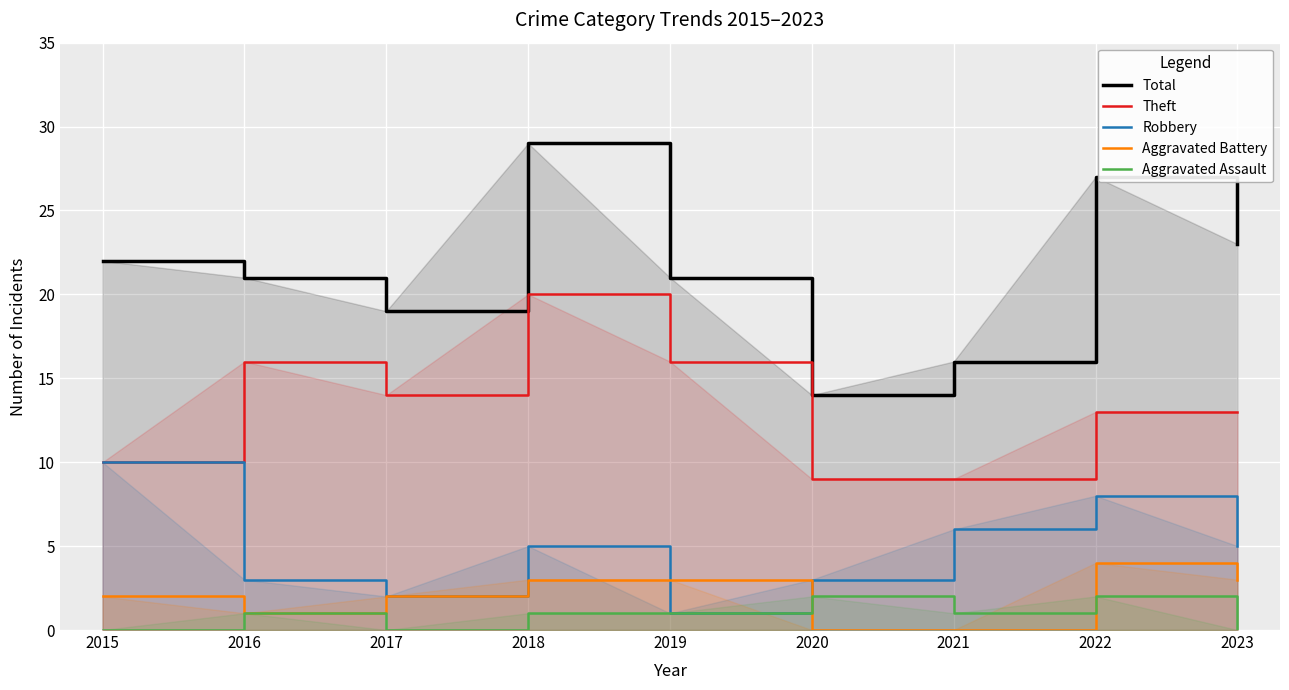

What is the value of the Aggravated Assault point at the 5th from the left?

1